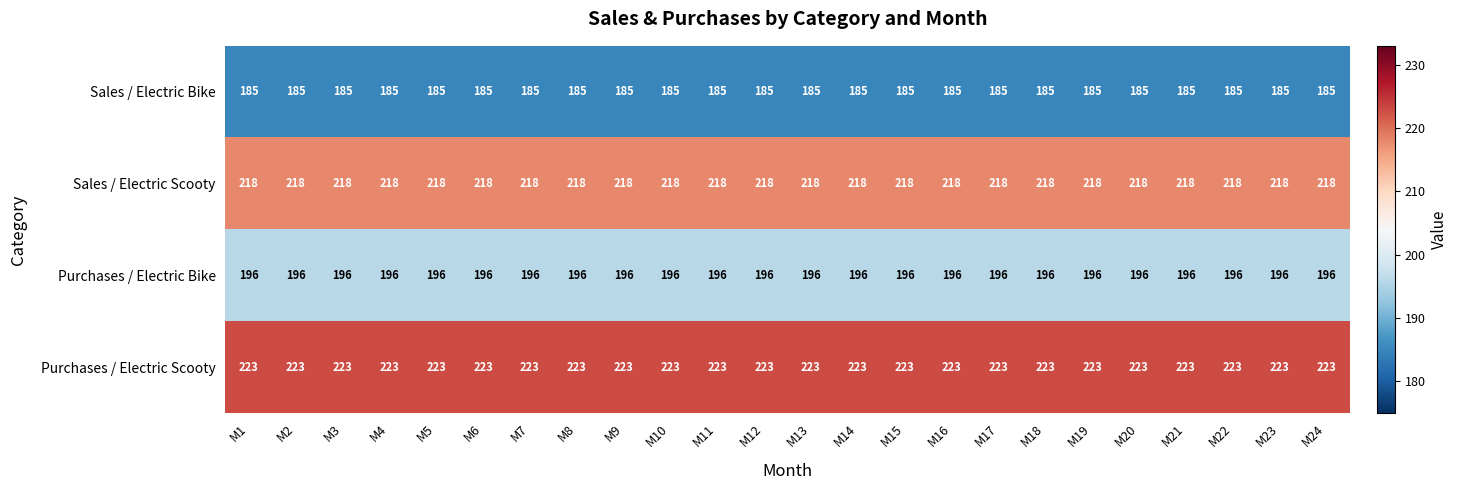

What is the maximum value for Purchases / Electric Bike?

196